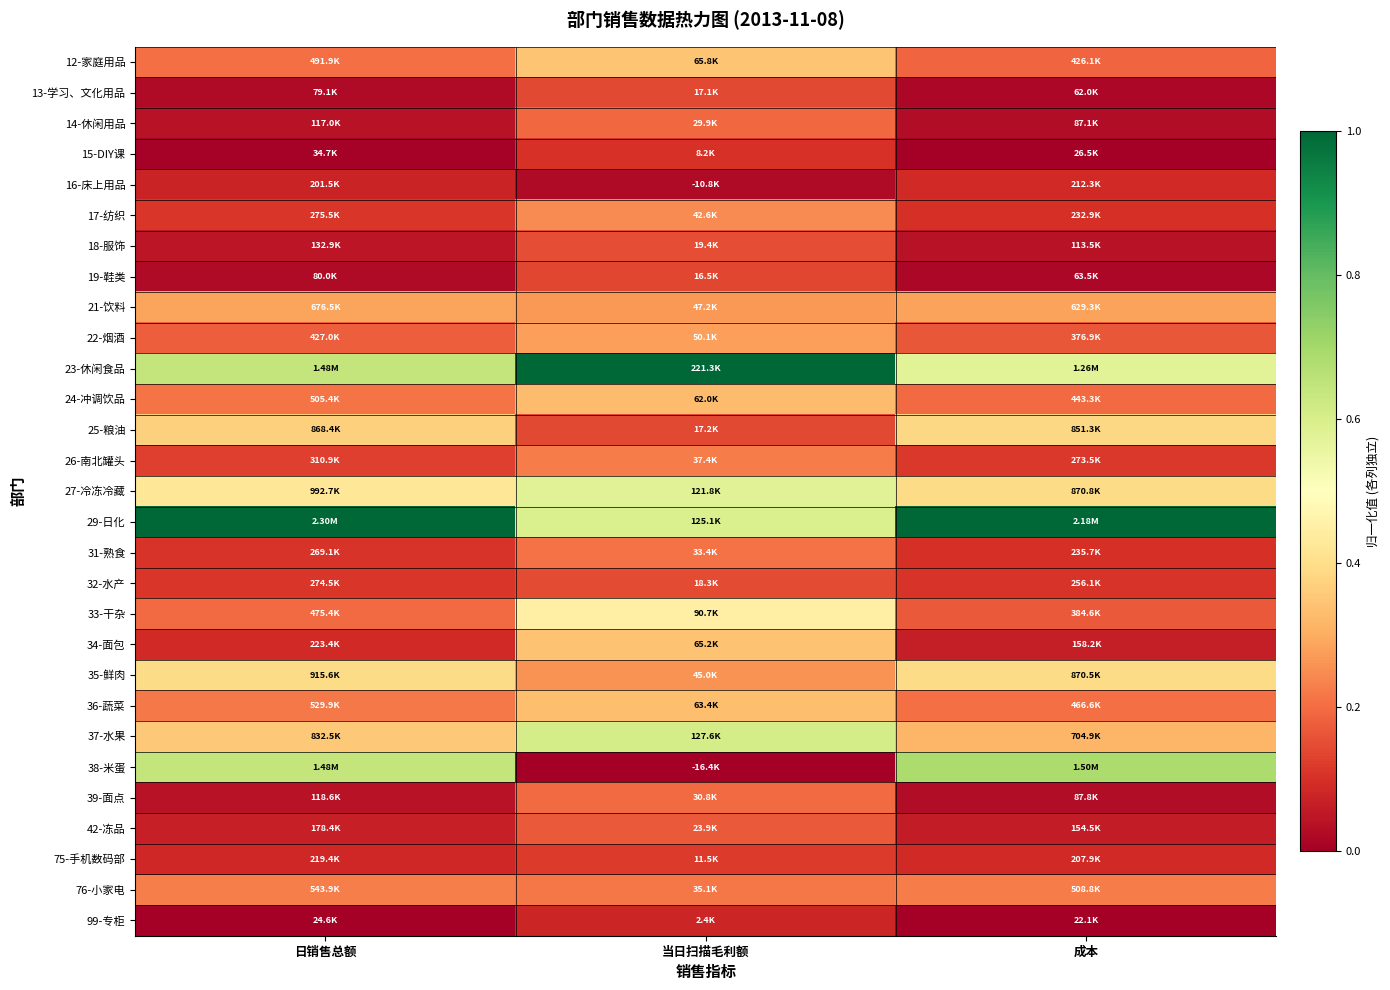

How many distinct data groups are displayed?

29